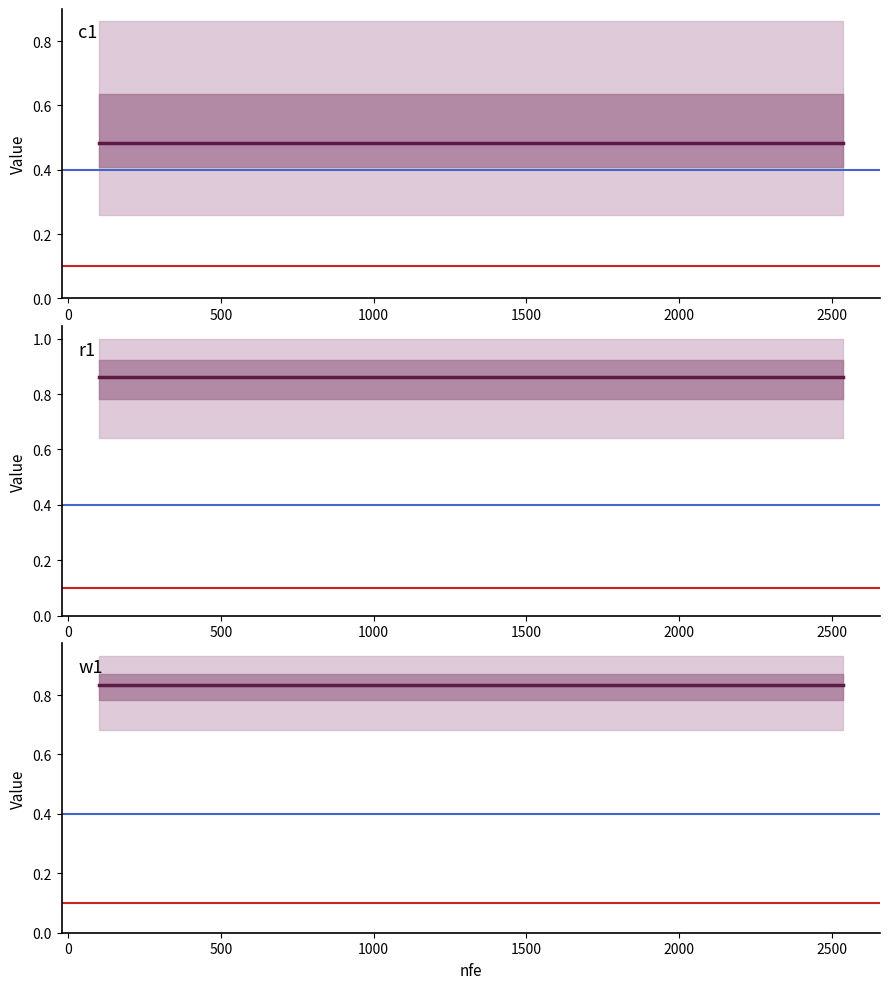

What is the sum of all c1 values?

9.7